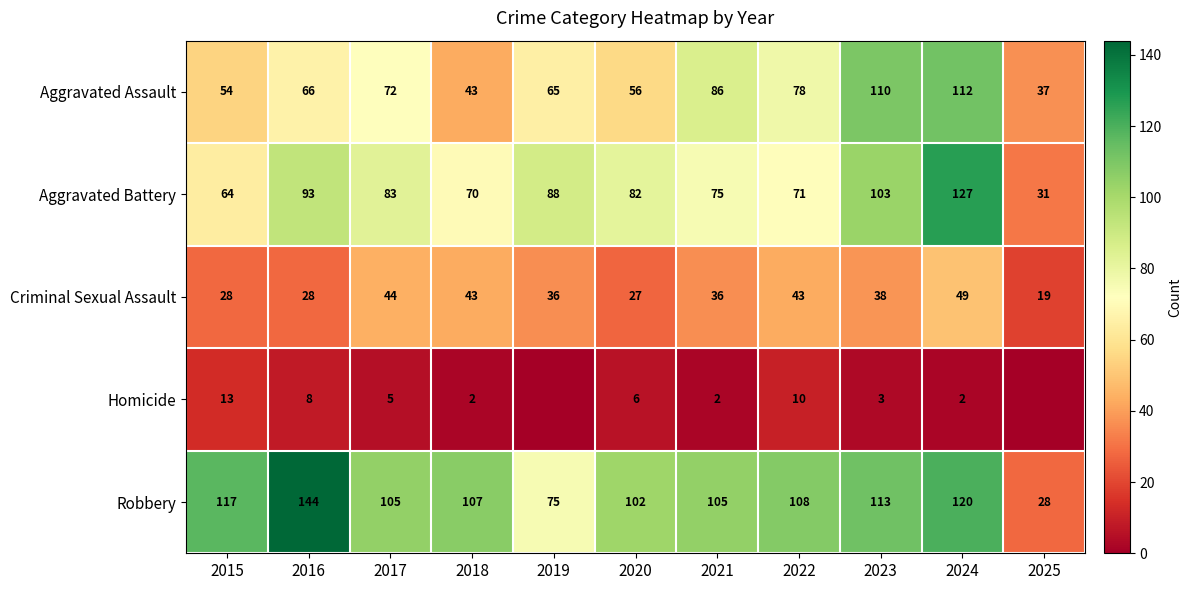

True or false: Aggravated Assault has a value of 61 at 2025.

False